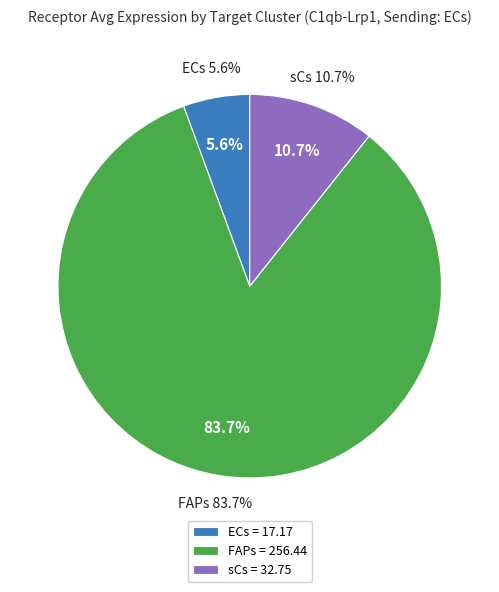

Which slice represents more than half of the pie?

FAPs